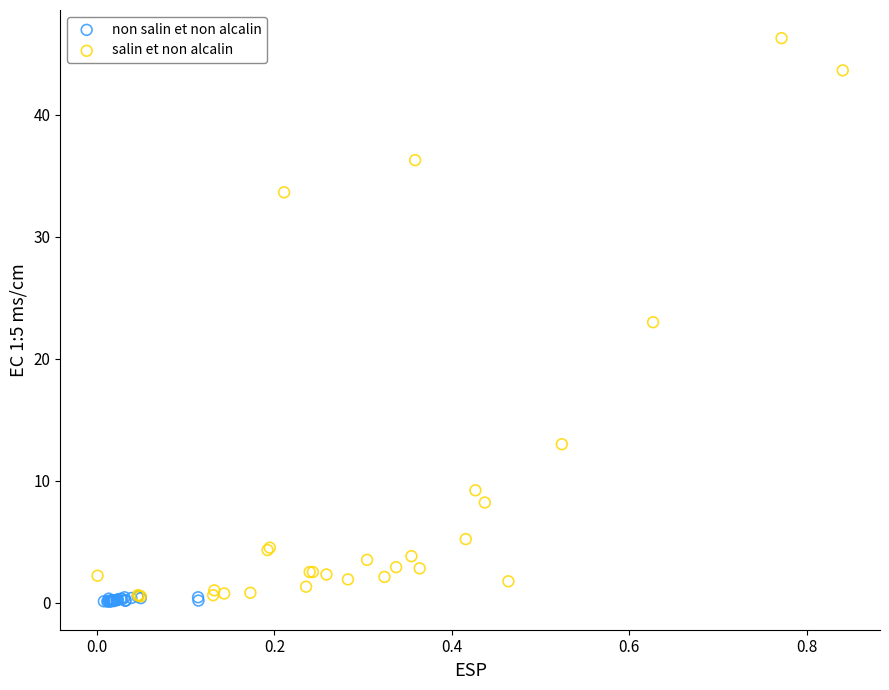

Which series reaches the maximum Y coordinate?

salin et non alcalin